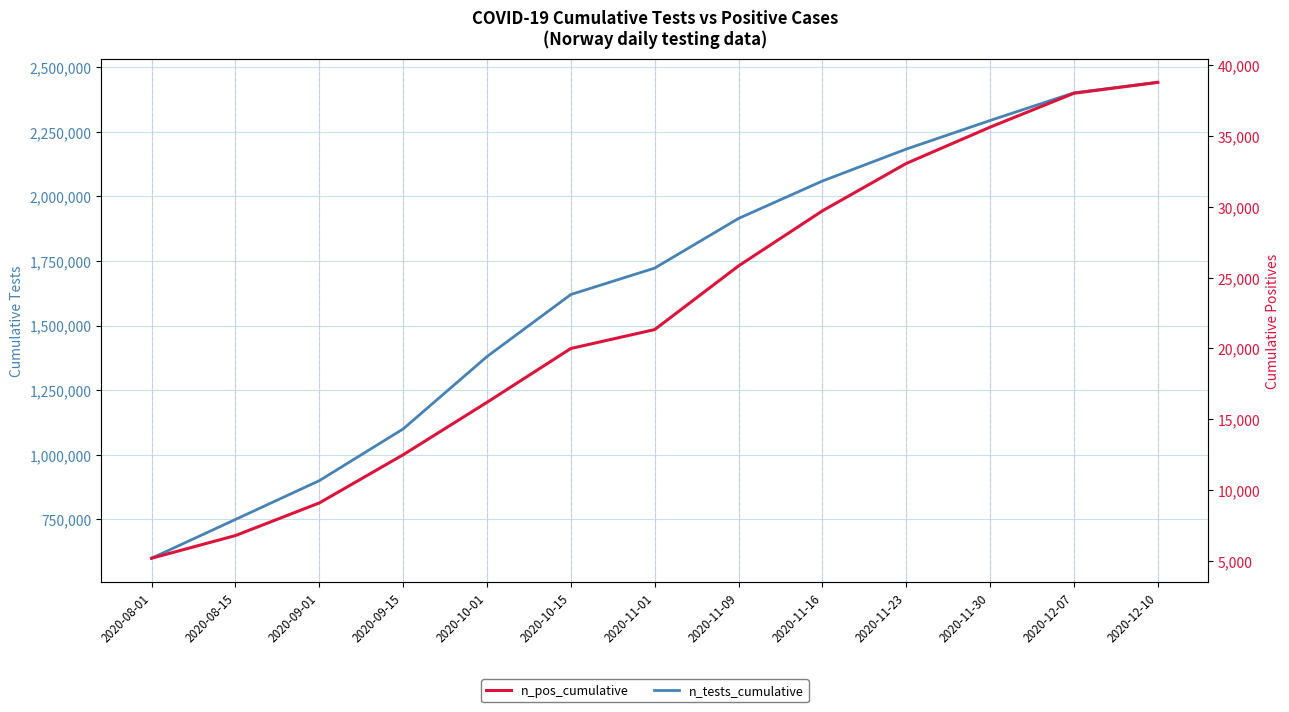

Reading left to right, what are all the values shown in this chart?

n_tests_cumulative: 600000	750000	900000	1100000	1380000	1620000	1722213	1914181	2059003	2182446	2293090	2400194	2440611
n_pos_cumulative: 5200	6800	9100	12500	16200	20000	21335	25828	29710	33056	35617	38008	38779